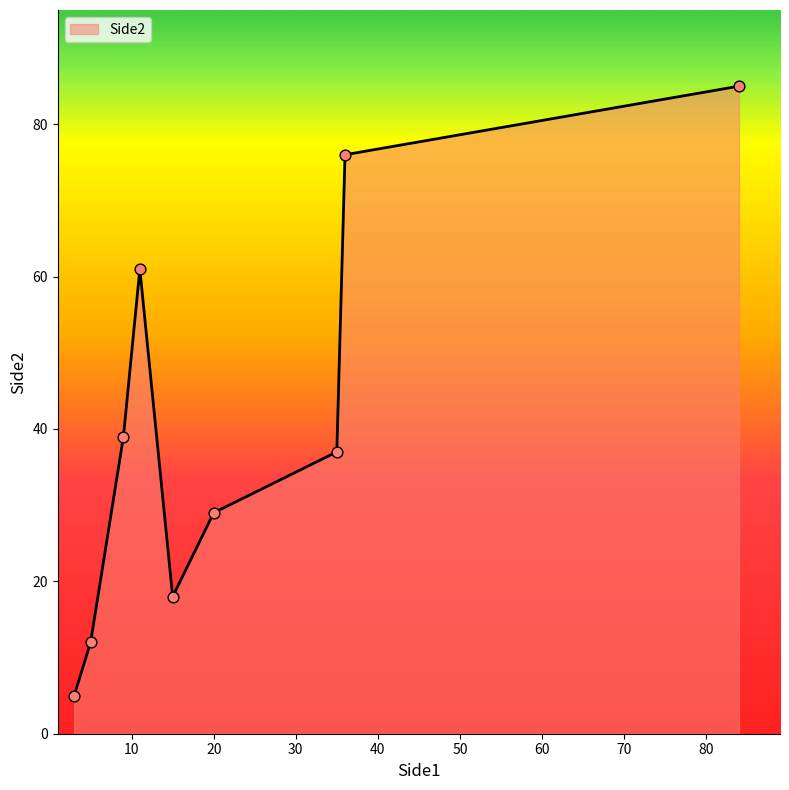

What is the greatest value displayed?

85